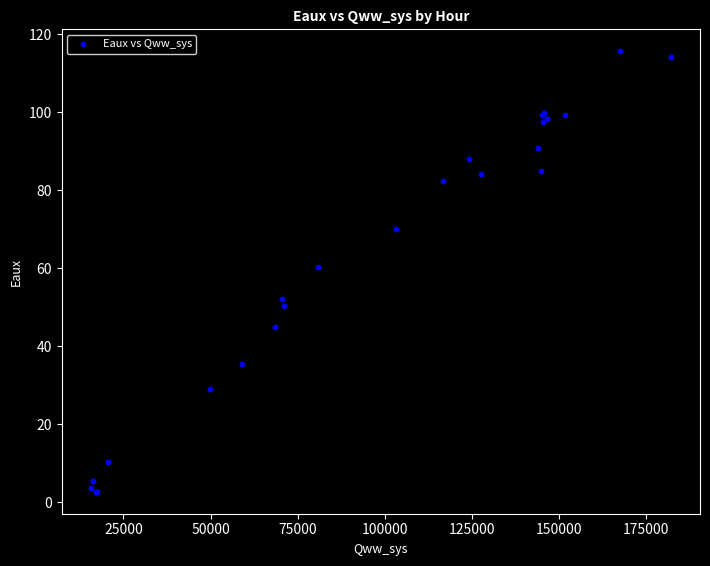

What Y value in the scatter plot is closest to 59?

60.4